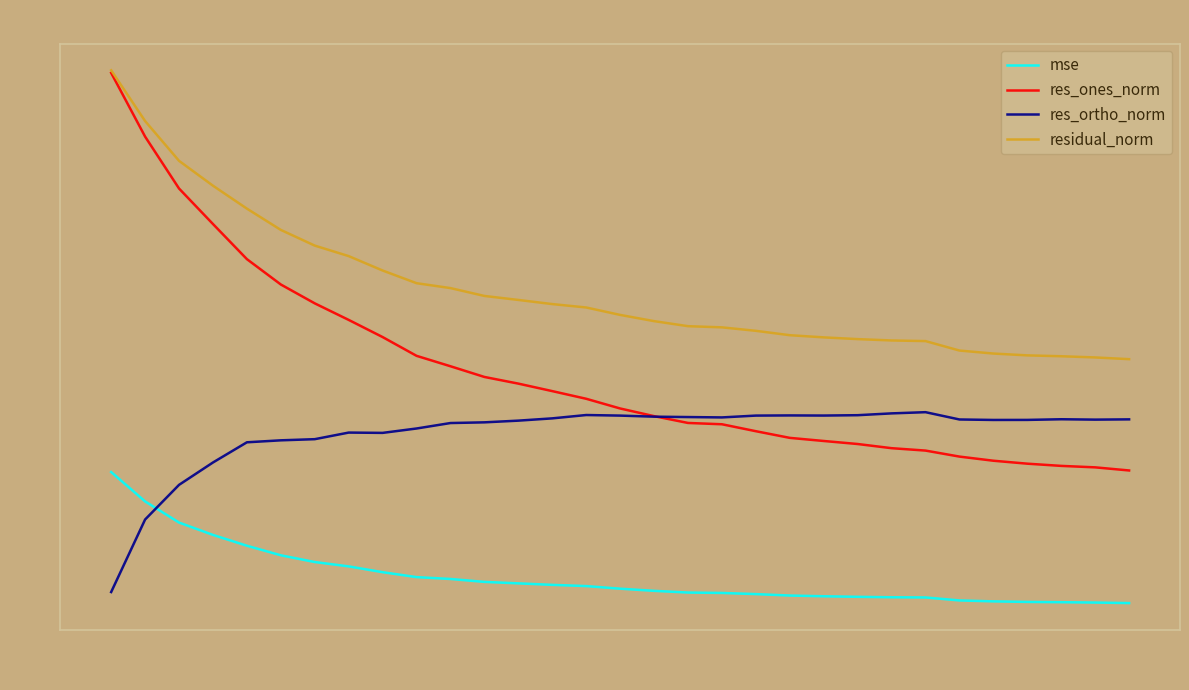

Which series has the largest total across all categories?

residual_norm